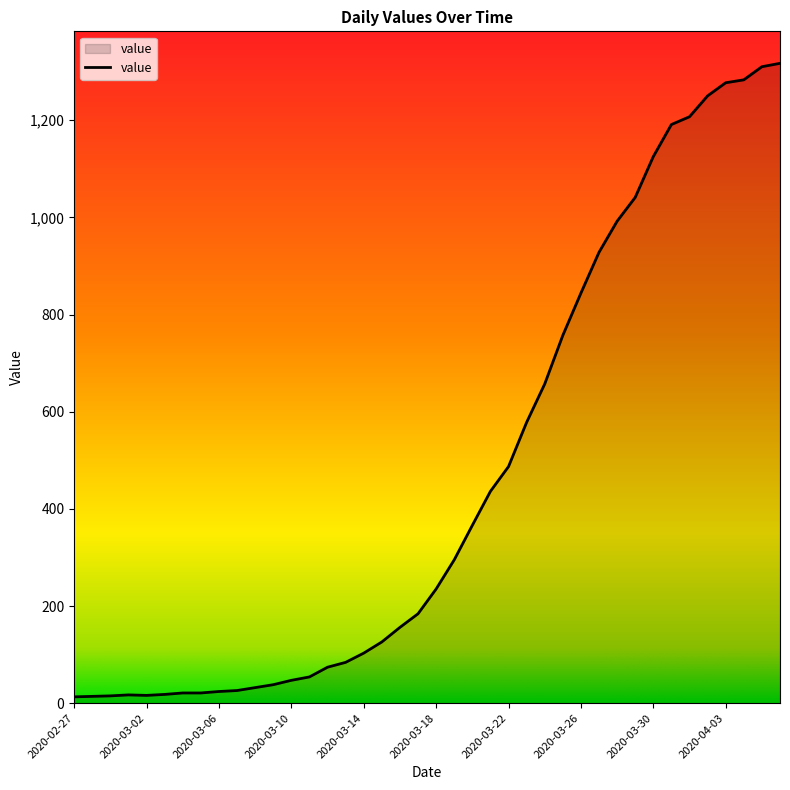

What is the maximum value shown in the chart?

1317